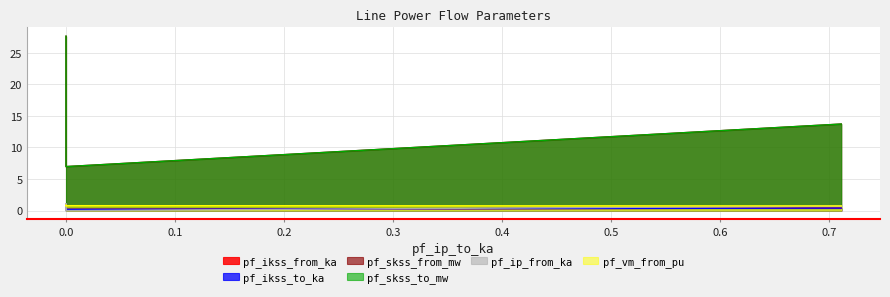

Is the value of pf_skss_to_mw at 0 greater than the value of pf_ikss_from_ka at 0?

Yes